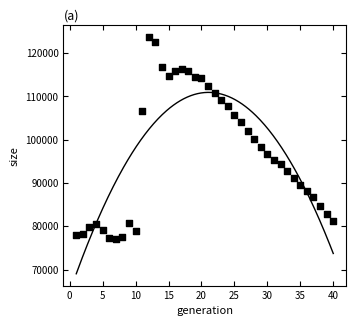

What is the range of Y values (max minus min)?

46609